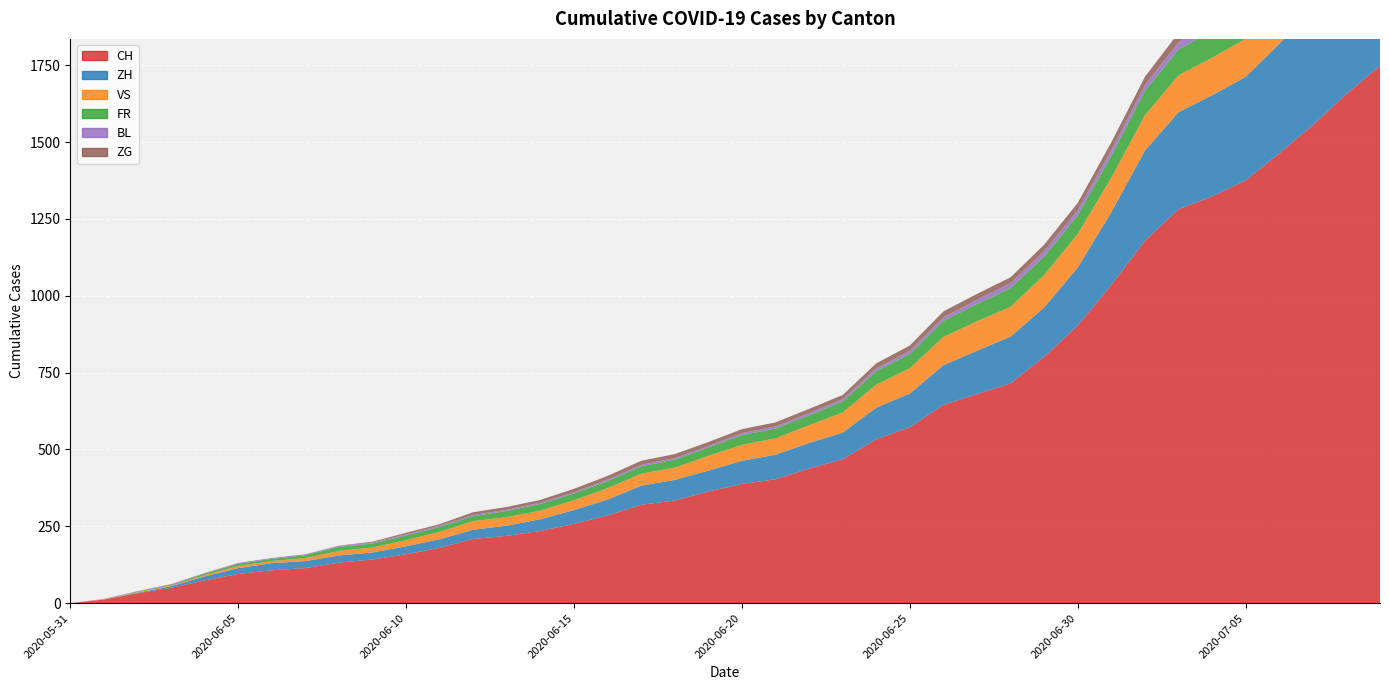

Reading left to right, extract all data points from this chart.

CH: 2020-05-31=0	2020-06-01=12	2020-06-02=32	2020-06-03=50	2020-06-04=74	2020-06-05=95	2020-06-06=107	2020-06-07=114	2020-06-08=132	2020-06-09=142	2020-06-10=159	2020-06-11=180	2020-06-12=209	2020-06-13=219	2020-06-14=235	2020-06-15=258	2020-06-16=285	2020-06-17=320	2020-06-18=334	2020-06-19=363	2020-06-20=388	2020-06-21=403	2020-06-22=438	2020-06-23=468	2020-06-24=533	2020-06-25=572	2020-06-26=645	2020-06-27=680	2020-06-28=715	2020-06-29=801	2020-06-30=903	2020-07-01=1035	2020-07-02=1179	2020-07-03=1281	2020-07-04=1323	2020-07-05=1375	2020-07-06=1463	2020-07-07=1555	2020-07-08=1656	2020-07-09=1748
ZH: 2020-05-31=0	2020-06-01=0	2020-06-02=2	2020-06-03=5	2020-06-04=13	2020-06-05=19	2020-06-06=23	2020-06-07=23	2020-06-08=23	2020-06-09=23	2020-06-10=26	2020-06-11=28	2020-06-12=30	2020-06-13=33	2020-06-14=38	2020-06-15=45	2020-06-16=52	2020-06-17=62	2020-06-18=67	2020-06-19=68	2020-06-20=75	2020-06-21=80	2020-06-22=83	2020-06-23=87	2020-06-24=103	2020-06-25=110	2020-06-26=129	2020-06-27=141	2020-06-28=152	2020-06-29=161	2020-06-30=189	2020-07-01=237	2020-07-02=293	2020-07-03=316	2020-07-04=329	2020-07-05=337	2020-07-06=356	2020-07-07=382	2020-07-08=405	2020-07-09=424
VS: 2020-05-31=0	2020-06-01=1	2020-06-02=2	2020-06-03=2	2020-06-04=4	2020-06-05=7	2020-06-06=7	2020-06-07=10	2020-06-08=15	2020-06-09=16	2020-06-10=20	2020-06-11=24	2020-06-12=28	2020-06-13=28	2020-06-14=28	2020-06-15=32	2020-06-16=37	2020-06-17=39	2020-06-18=40	2020-06-19=48	2020-06-20=52	2020-06-21=53	2020-06-22=58	2020-06-23=65	2020-06-24=75	2020-06-25=82	2020-06-26=92	2020-06-27=96	2020-06-28=97	2020-06-29=105	2020-06-30=109	2020-07-01=112	2020-07-02=115	2020-07-03=120	2020-07-04=122	2020-07-05=124	2020-07-06=127	2020-07-07=130	2020-07-08=130	2020-07-09=132
FR: 2020-05-31=0	2020-06-01=0	2020-06-02=2	2020-06-03=3	2020-06-04=5	2020-06-05=7	2020-06-06=7	2020-06-07=9	2020-06-08=13	2020-06-09=13	2020-06-10=15	2020-06-11=16	2020-06-12=16	2020-06-13=20	2020-06-14=22	2020-06-15=22	2020-06-16=23	2020-06-17=24	2020-06-18=26	2020-06-19=27	2020-06-20=32	2020-06-21=32	2020-06-22=32	2020-06-23=36	2020-06-24=44	2020-06-25=47	2020-06-26=52	2020-06-27=56	2020-06-28=61	2020-06-29=61	2020-06-30=61	2020-07-01=72	2020-07-02=79	2020-07-03=84	2020-07-04=87	2020-07-05=92	2020-07-06=94	2020-07-07=96	2020-07-08=99	2020-07-09=100
BL: 2020-05-31=0	2020-06-01=1	2020-06-02=1	2020-06-03=2	2020-06-04=2	2020-06-05=3	2020-06-06=3	2020-06-07=3	2020-06-08=3	2020-06-09=3	2020-06-10=4	2020-06-11=4	2020-06-12=4	2020-06-13=4	2020-06-14=4	2020-06-15=4	2020-06-16=5	2020-06-17=5	2020-06-18=5	2020-06-19=5	2020-06-20=6	2020-06-21=7	2020-06-22=7	2020-06-23=7	2020-06-24=9	2020-06-25=10	2020-06-26=12	2020-06-27=14	2020-06-28=16	2020-06-29=17	2020-06-30=17	2020-07-01=18	2020-07-02=19	2020-07-03=23	2020-07-04=27	2020-07-05=27	2020-07-06=29	2020-07-07=32	2020-07-08=35	2020-07-09=38
ZG: 2020-05-31=0	2020-06-01=0	2020-06-02=0	2020-06-03=0	2020-06-04=0	2020-06-05=0	2020-06-06=0	2020-06-07=0	2020-06-08=1	2020-06-09=3	2020-06-10=5	2020-06-11=5	2020-06-12=9	2020-06-13=9	2020-06-14=9	2020-06-15=11	2020-06-16=12	2020-06-17=13	2020-06-18=13	2020-06-19=13	2020-06-20=13	2020-06-21=13	2020-06-22=14	2020-06-23=14	2020-06-24=16	2020-06-25=17	2020-06-26=19	2020-06-27=19	2020-06-28=19	2020-06-29=21	2020-06-30=23	2020-07-01=25	2020-07-02=27	2020-07-03=31	2020-07-04=33	2020-07-05=33	2020-07-06=36	2020-07-07=38	2020-07-08=39	2020-07-09=41